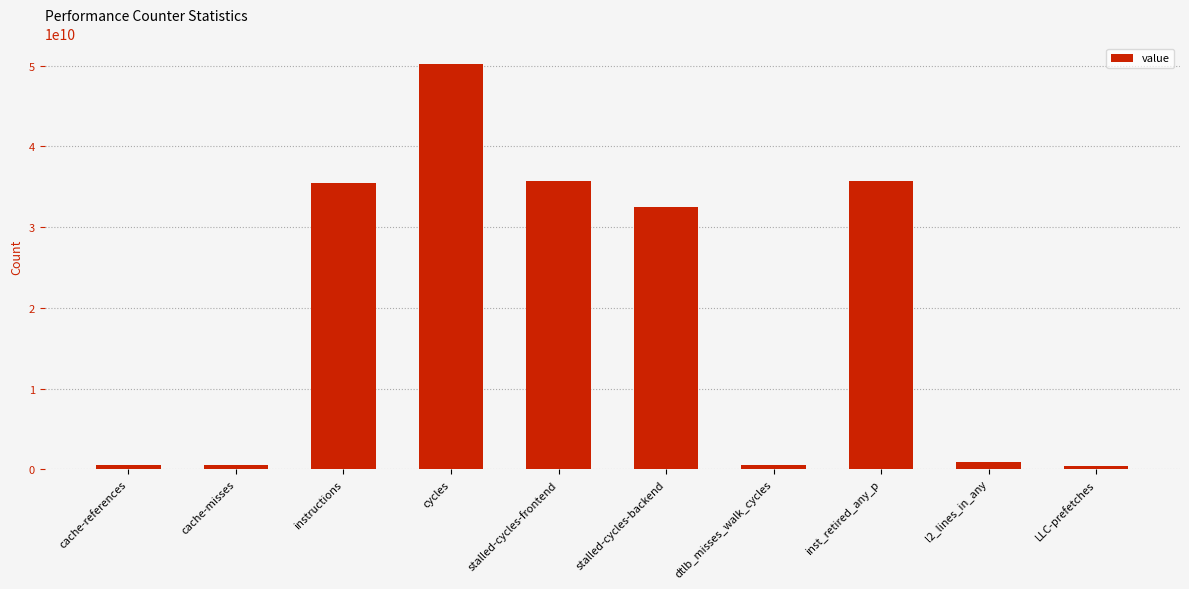

Which category has the highest value across all series?

cycles